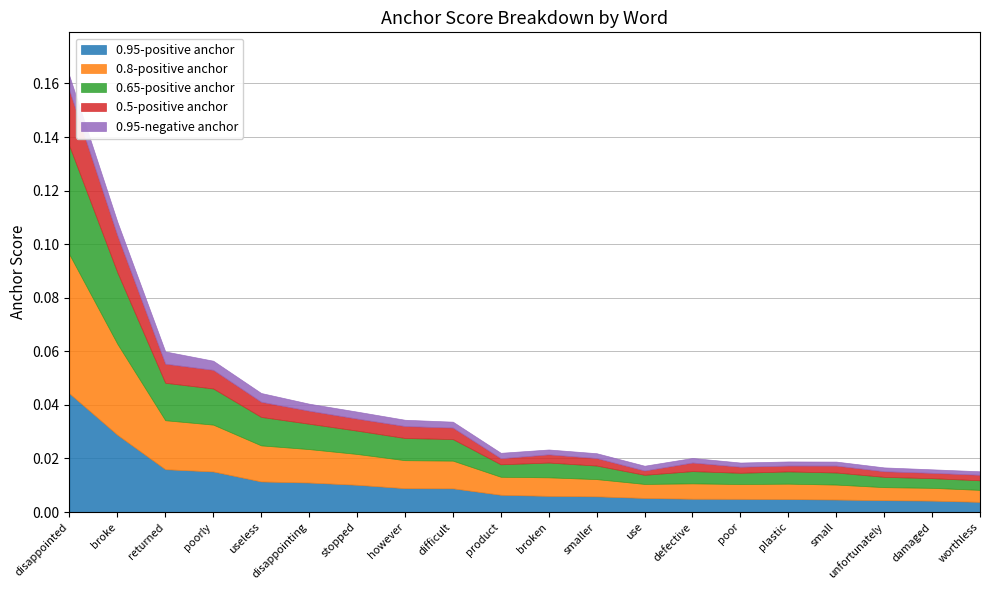

Which category has the highest value in the 0.95-negative anchor series?

disappointed